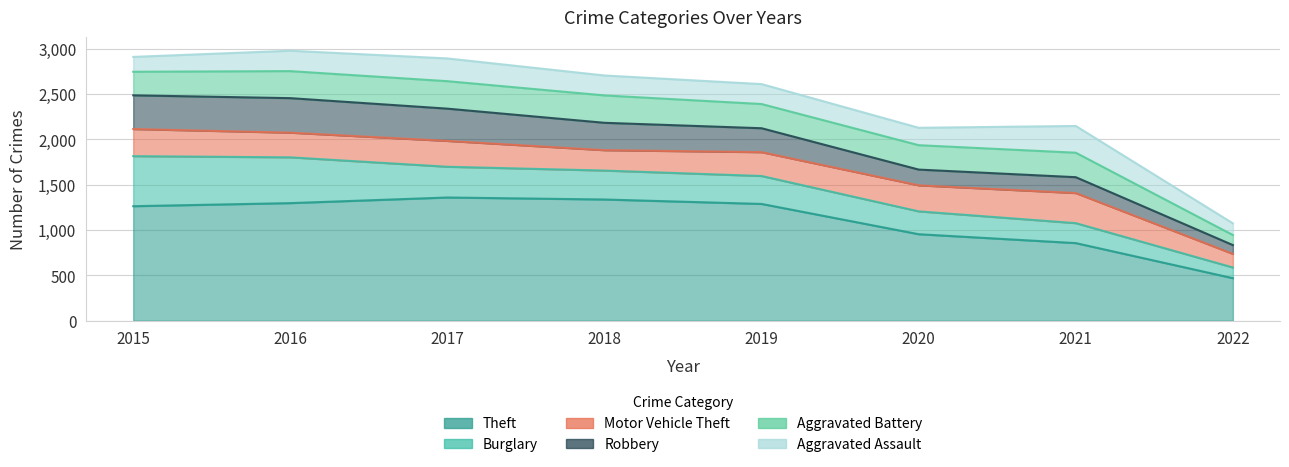

What is the difference between the maximum and minimum values in the Motor Vehicle Theft series?

182